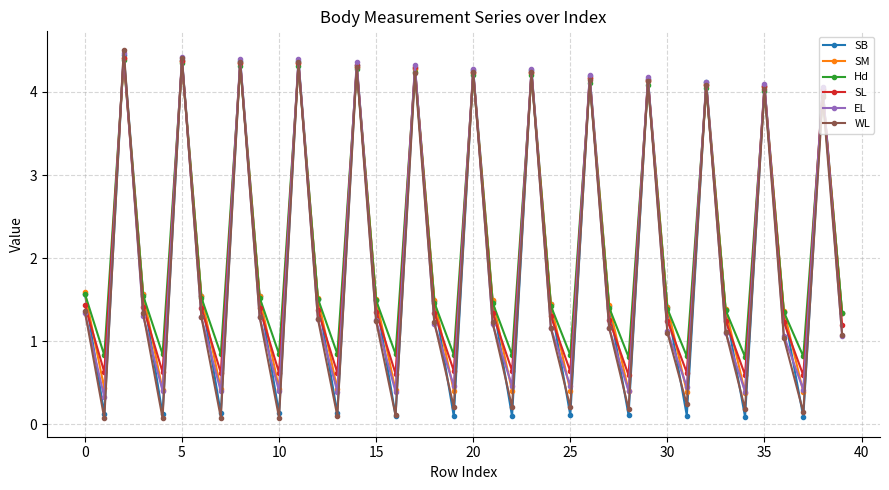

How many categories are shown in the chart?

40